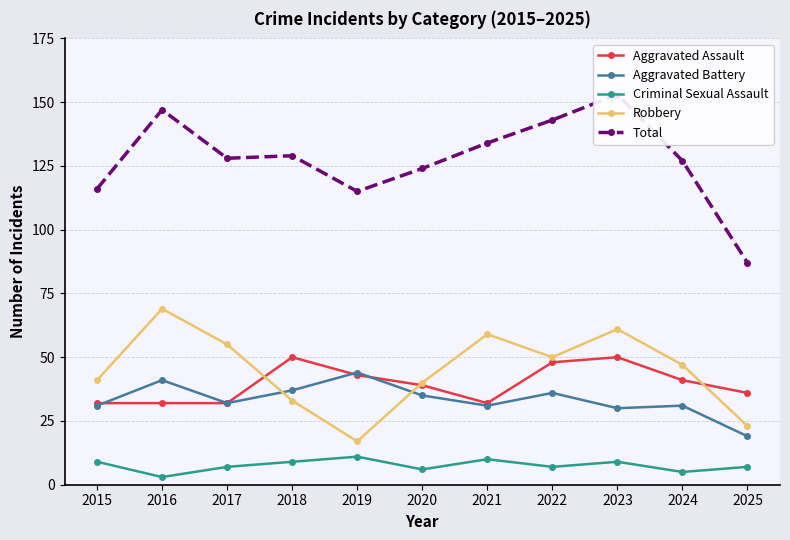

What is the spread (max minus min) of values at 2022?

136